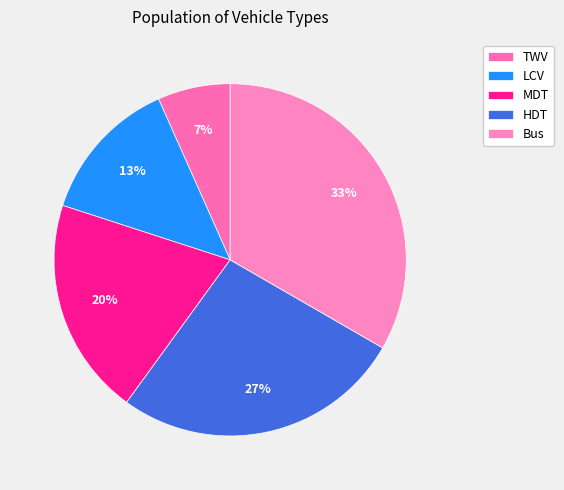

Approximately how many times larger is the value at HDT compared to Bus?

0.8